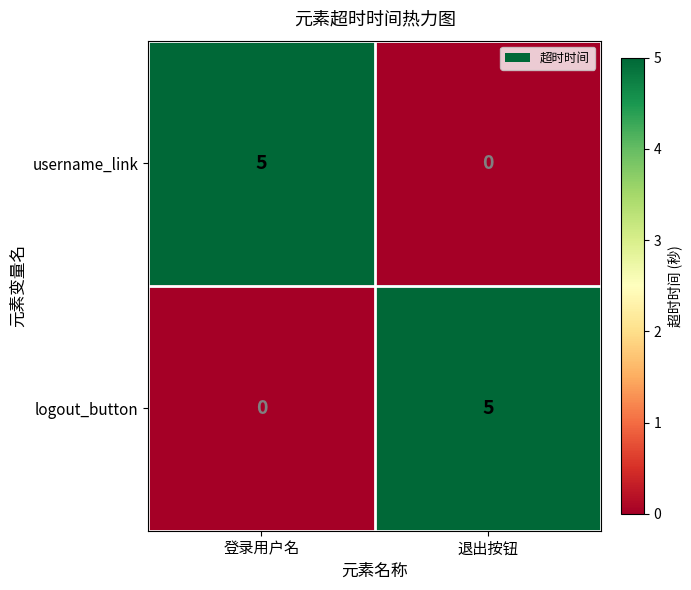

What is the difference between the maximum and minimum values in the logout_button series?

5